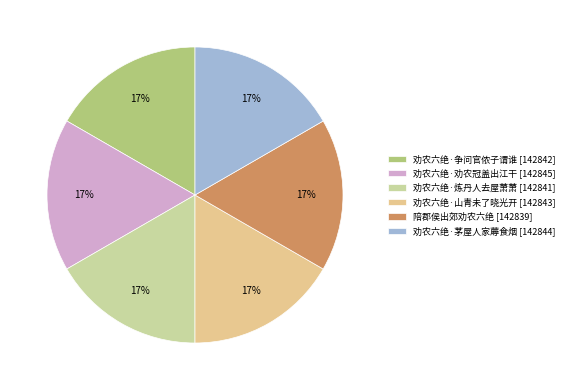

Which category has the biggest portion of the pie?

劝农六绝·劝农冠盖出江干